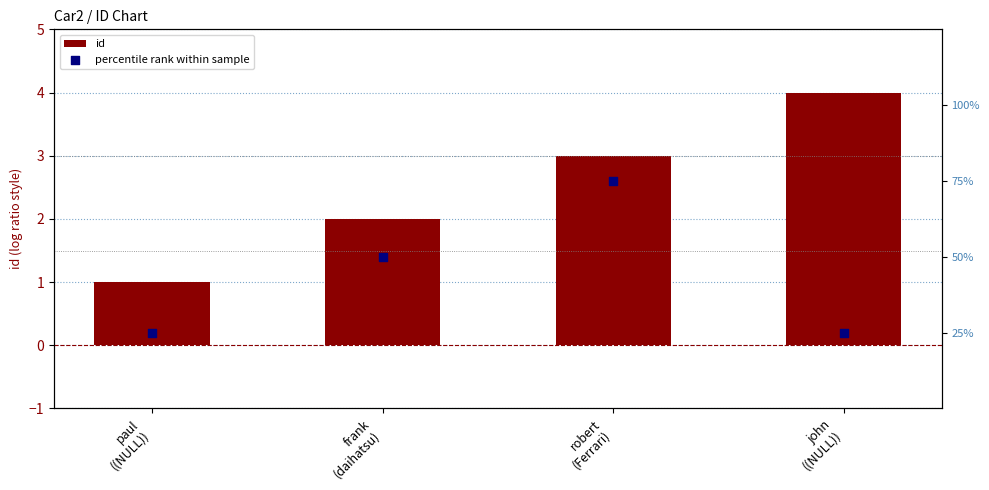

At how many categories does at least one series exceed 50?

1